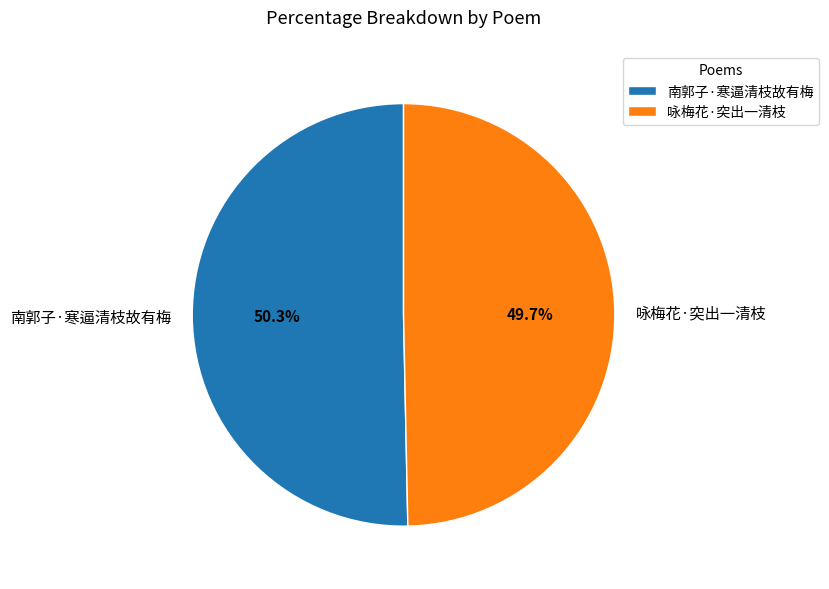

To the nearest percent, what is the difference between the largest and smallest slice percentages?

1%